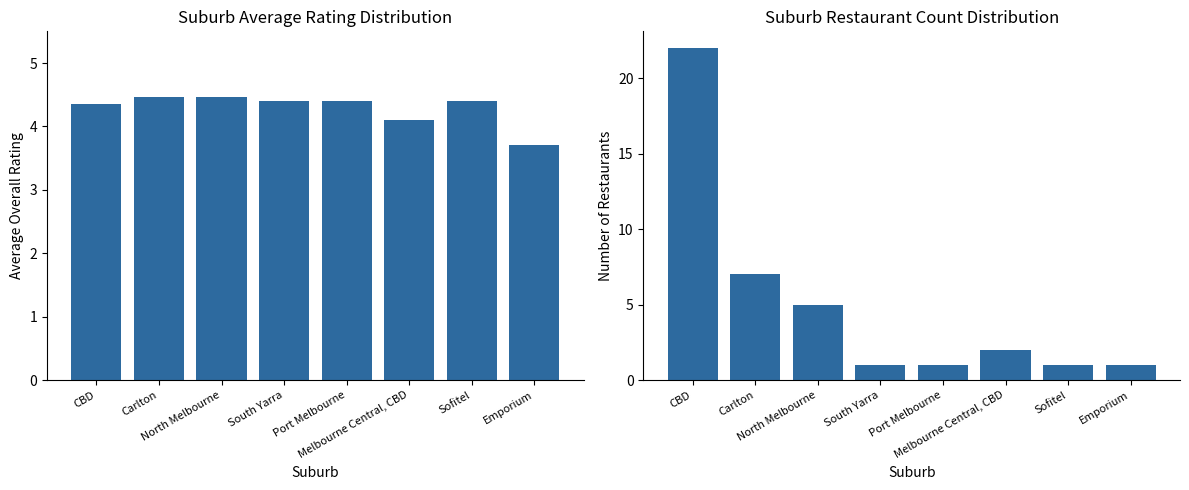

What is the difference between the highest and lowest values at Carlton?

2.5